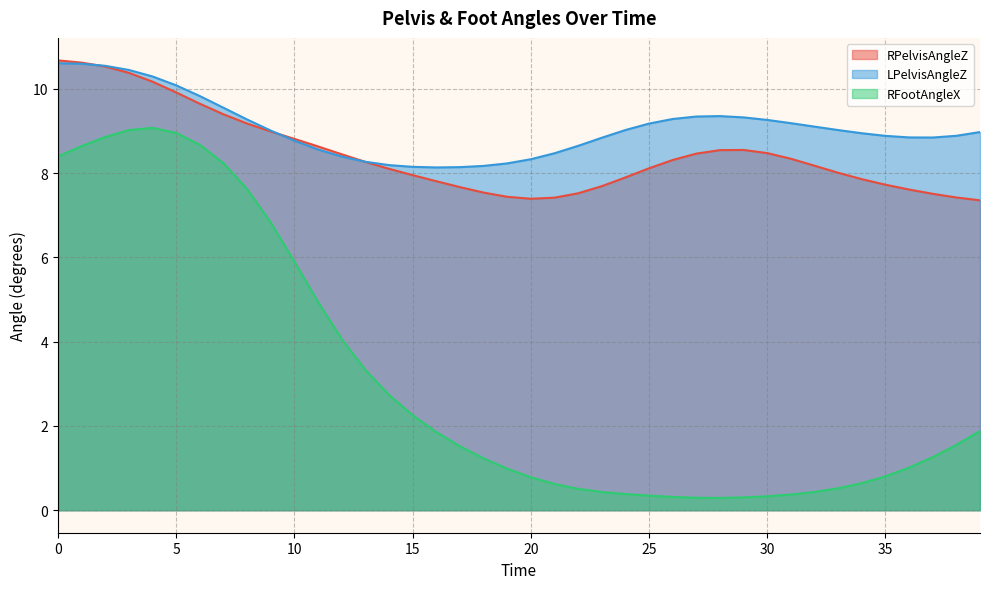

How many categories are shown in the chart?

40